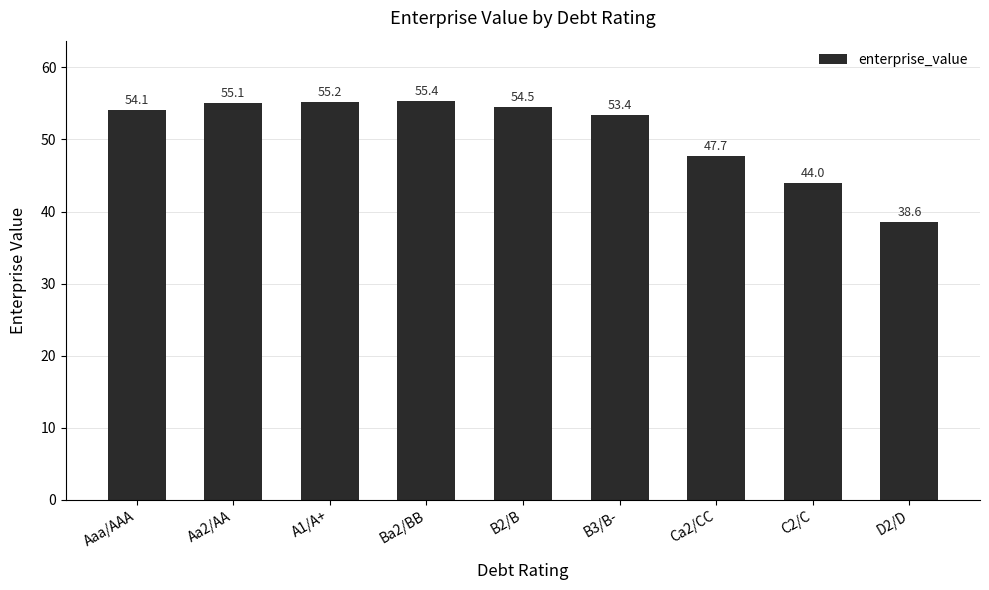

What is the ratio of the value at B2/B to the value at B3/B-?

1.0